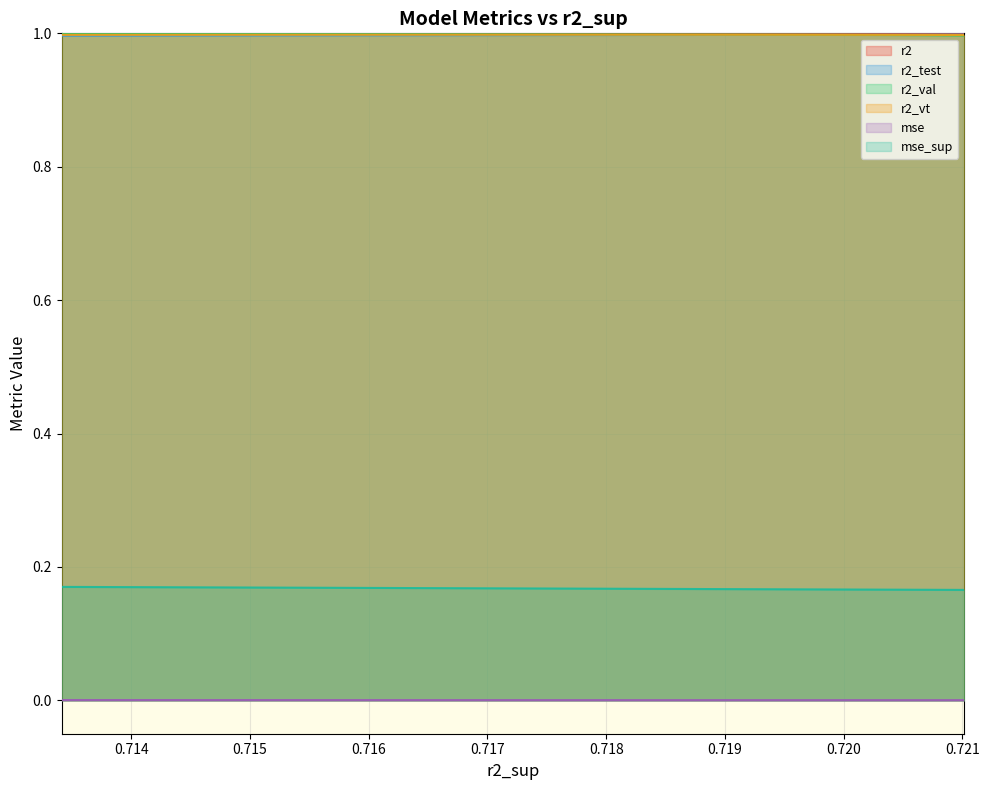

True or false: r2 and mse_sup cross at least once.

False